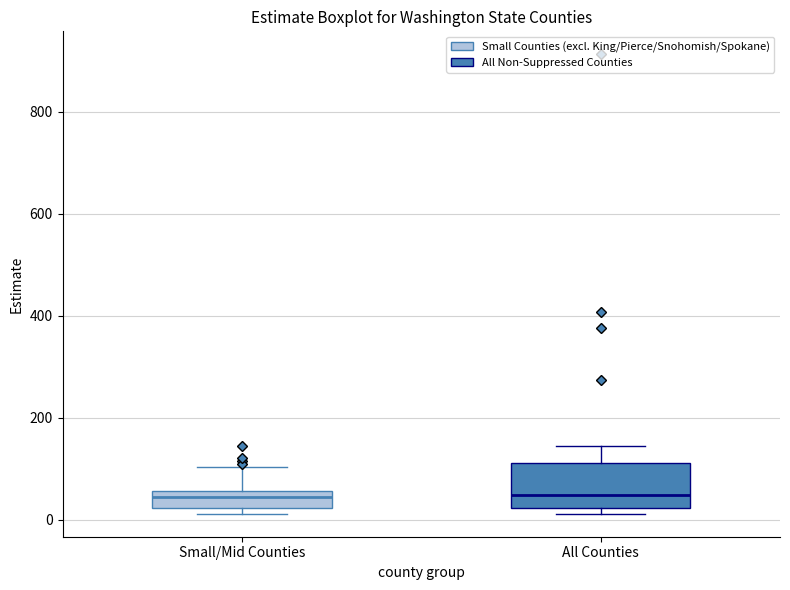

Which box is the tallest, from its lower edge to its upper edge?

All Counties